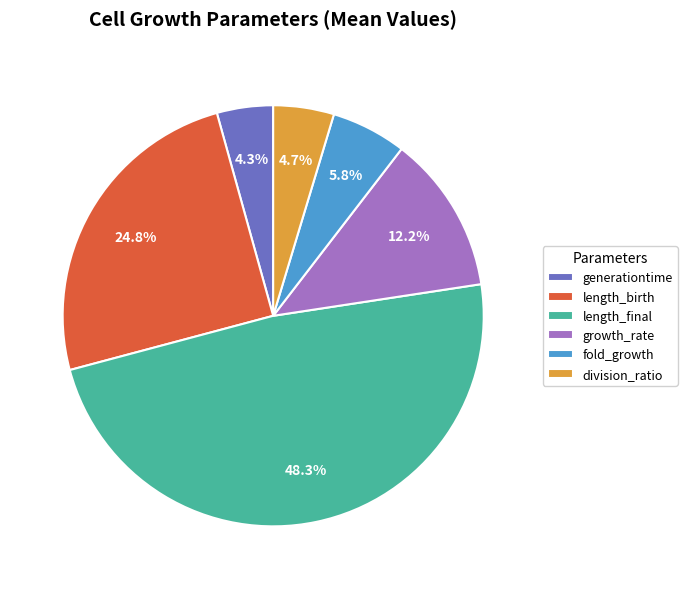

Does any single category account for the majority?

No